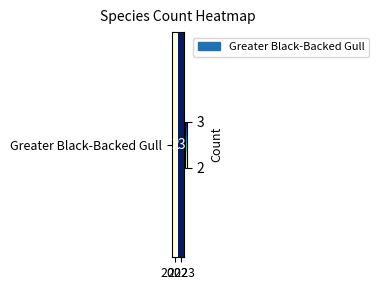

What is the approximate value at 2023?

3